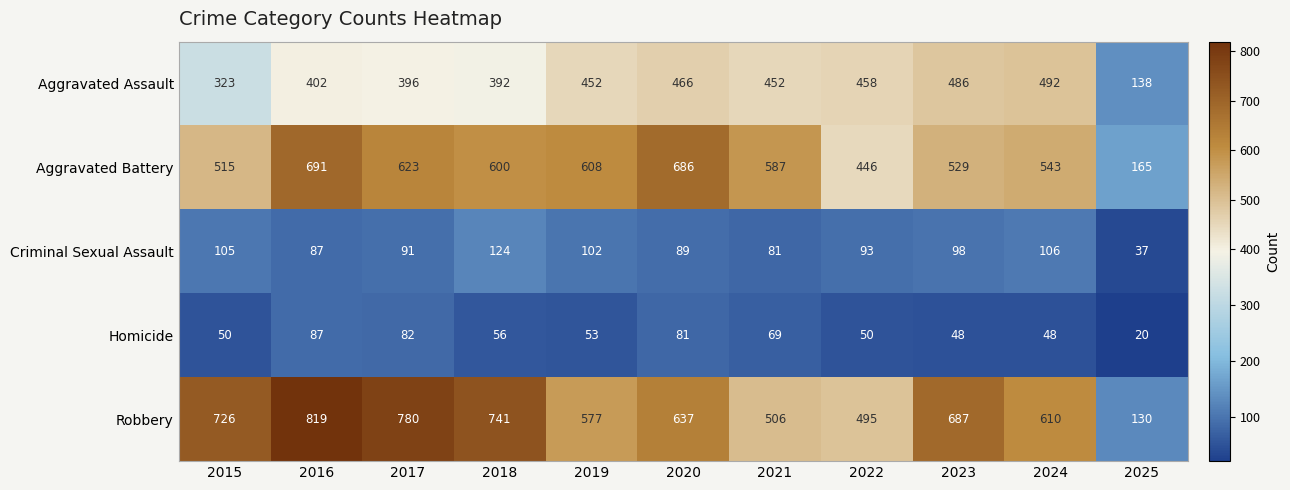

What is the maximum value shown in the chart?

819